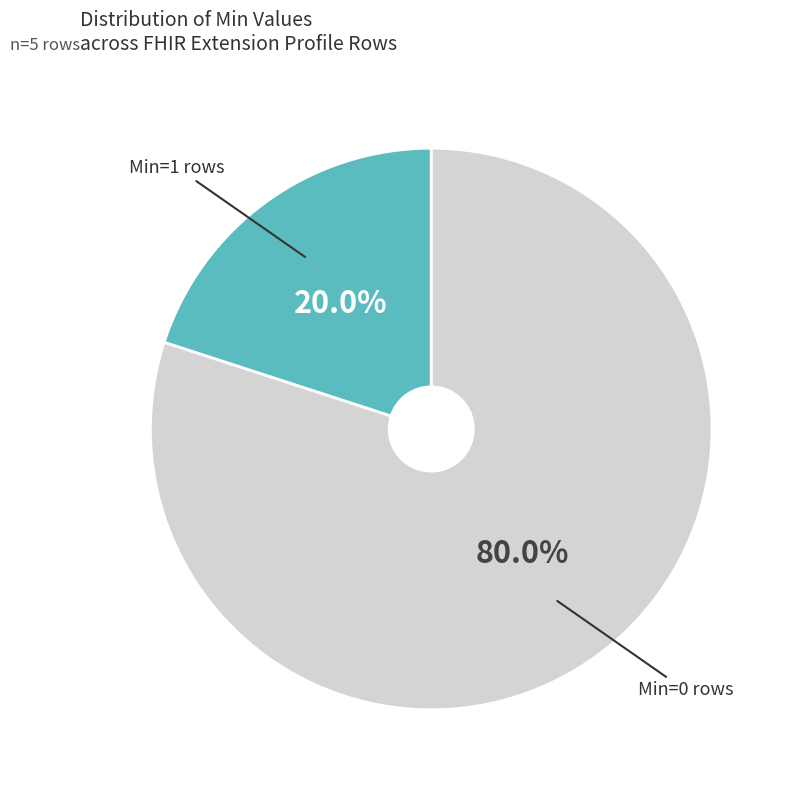

Is there any slice that represents more than half of the pie?

Yes